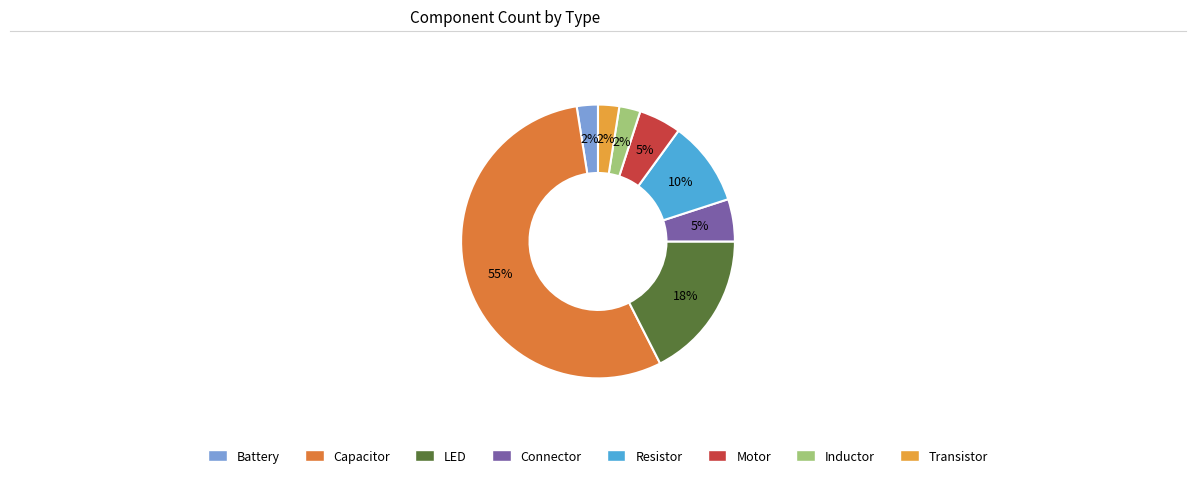

Count the number of slices in the pie.

8